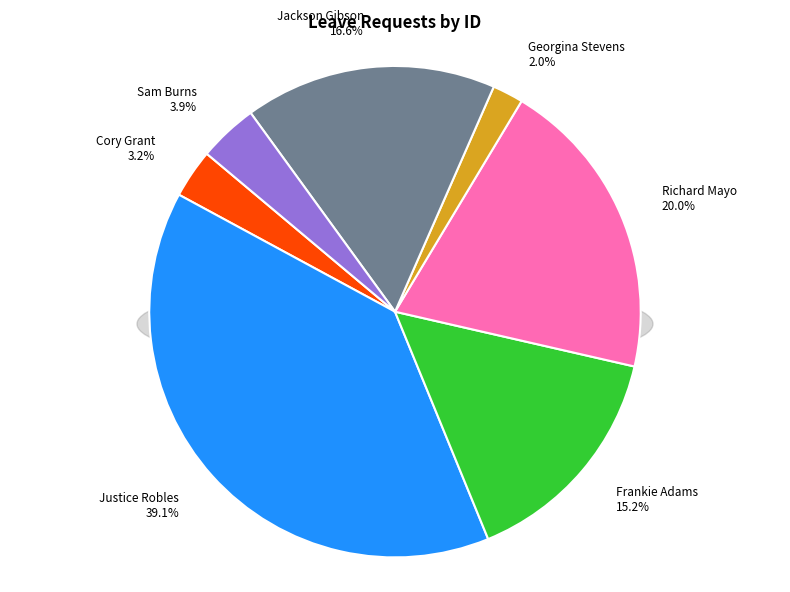

What is the total percentage of Sam Burns and Richard Mayo?

23.9%